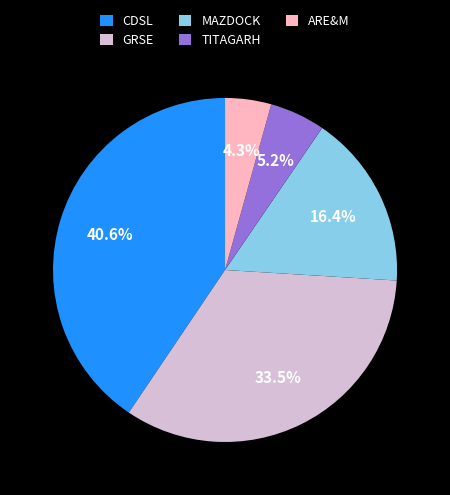

Rank the categories by value from highest to lowest.

CDSL, GRSE, MAZDOCK, TITAGARH, ARE&M